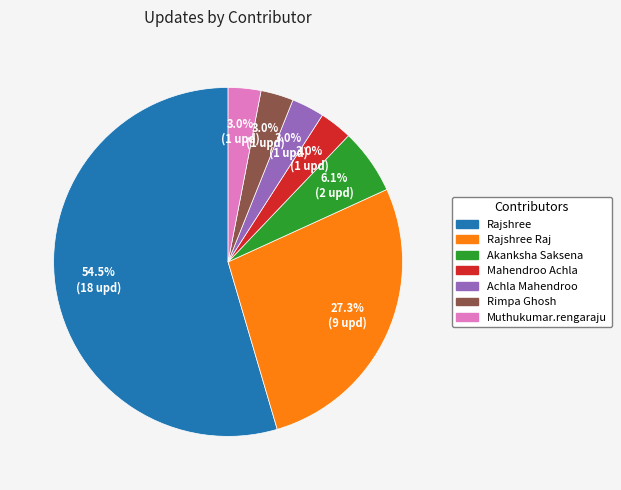

Is there a majority slice in this chart?

Yes